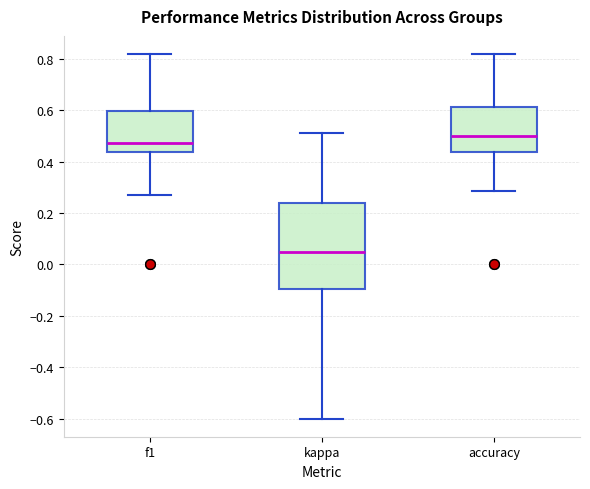

Comparing the boxes themselves (not the whiskers), which one is the tallest?

kappa